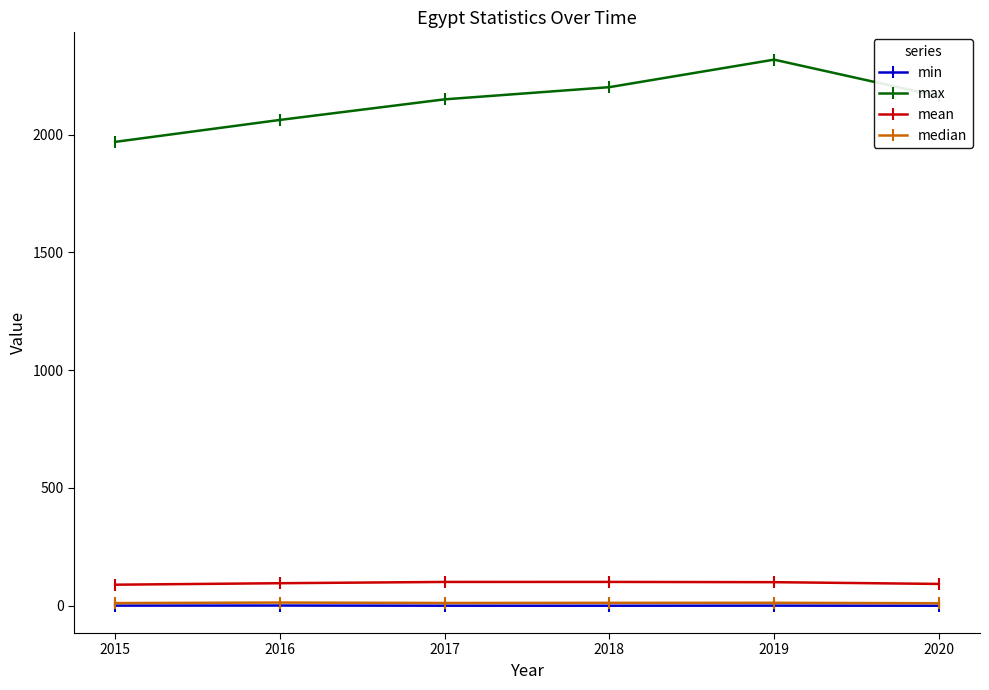

Does the chart display data point markers on the line(s)?

Yes